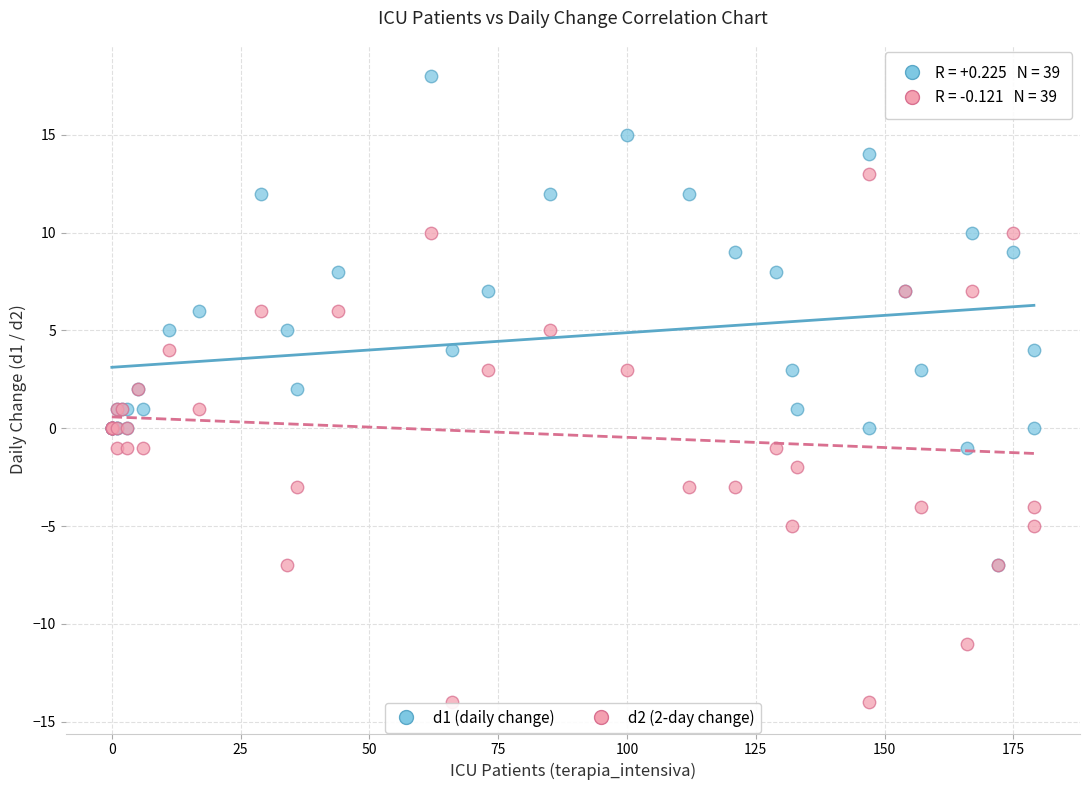

Which series has the largest Y range (max minus min)?

d2 (2-day change)